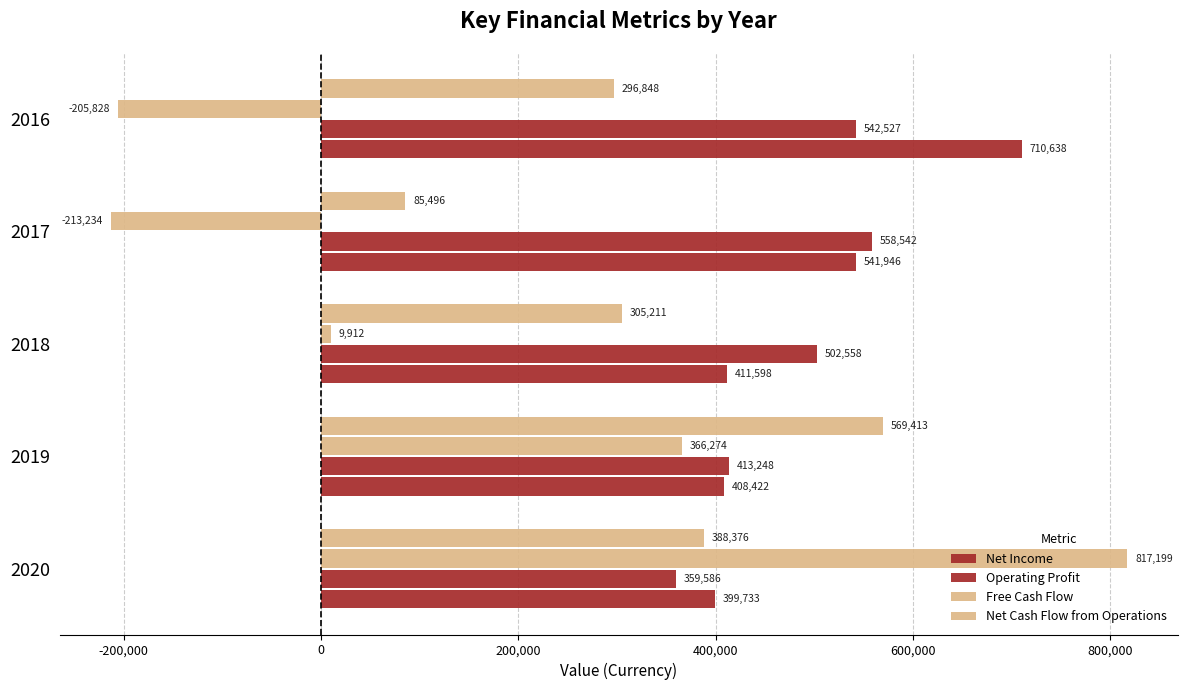

How many data points does each series have?

5